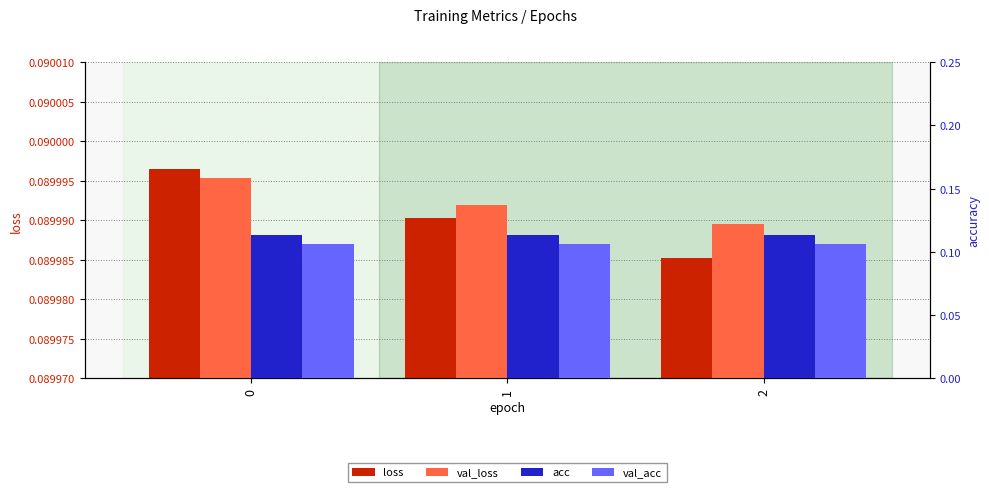

Rank the series by their maximum value, from lowest to highest.

val_loss, loss, val_acc, acc